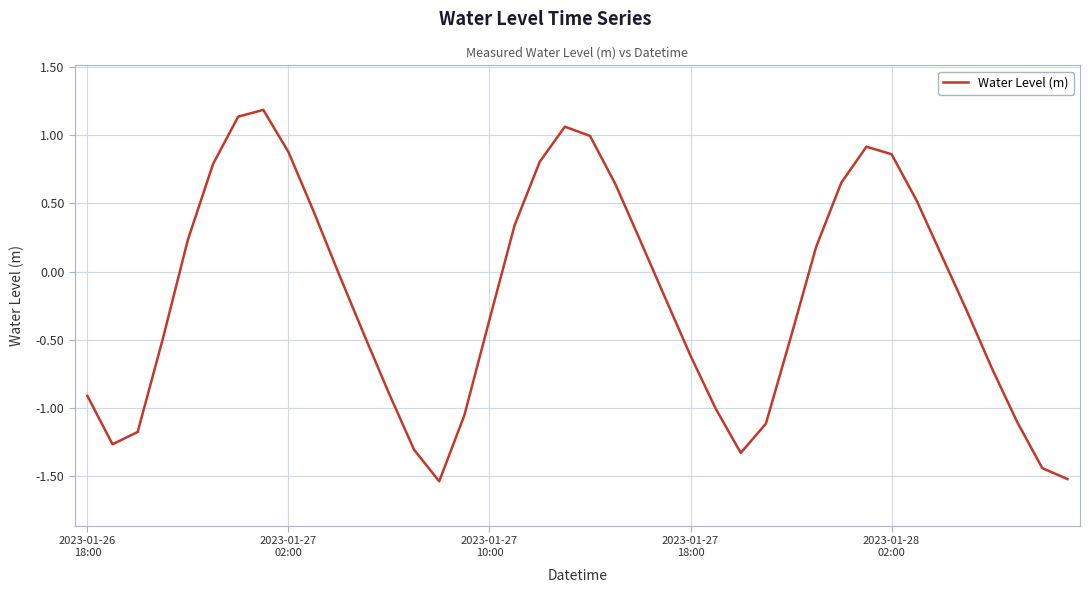

True or false: the data has more than 0 interior local peaks.

True